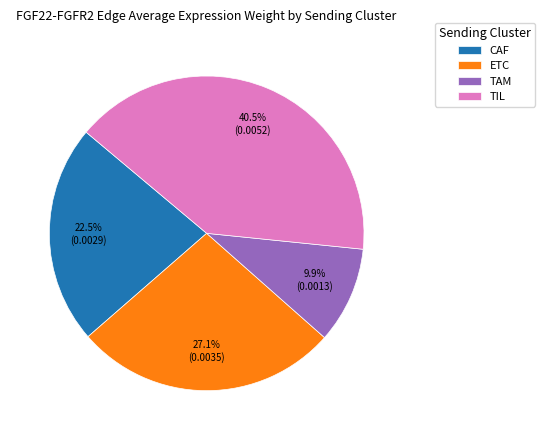

Rank the categories by value from lowest to highest.

TAM, CAF, ETC, TIL